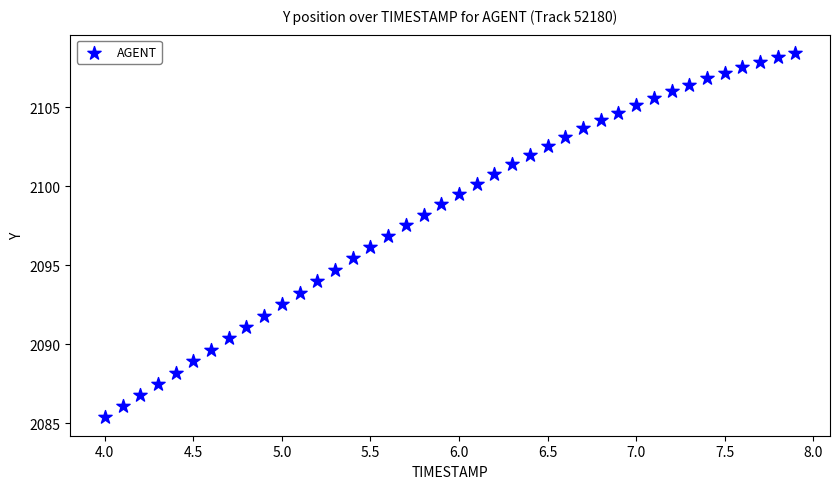

What is the range of Y values (max minus min)?

23.1